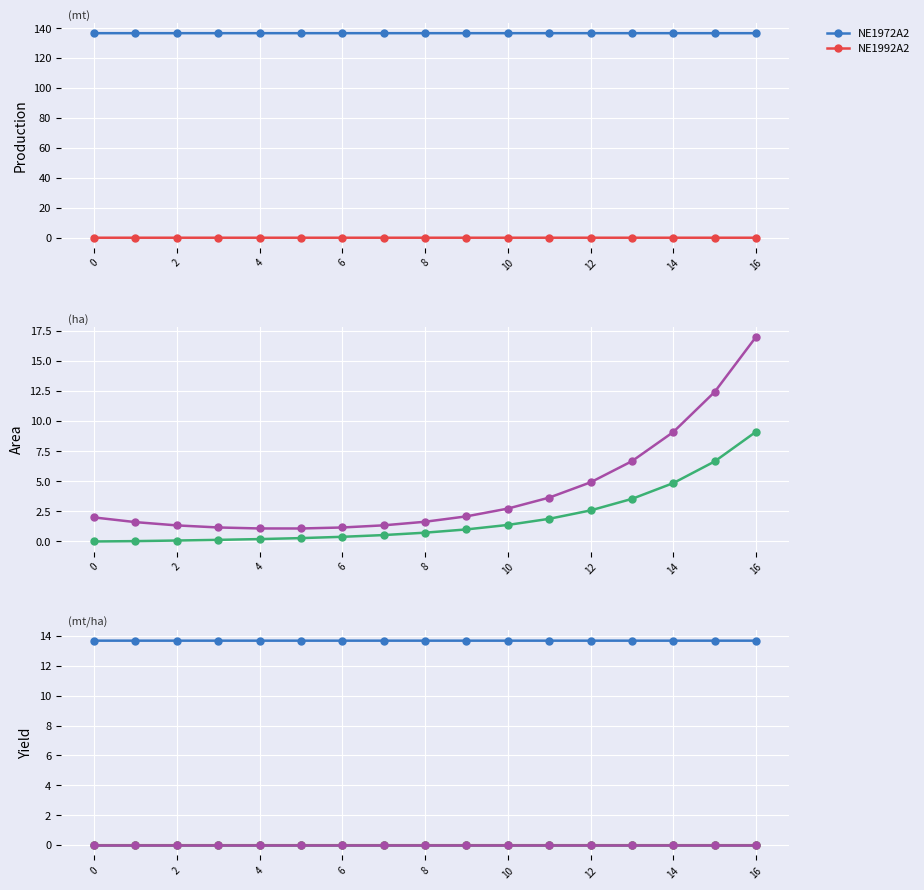

Is it true that NE1992A2 equals 0.0 at 16?

True